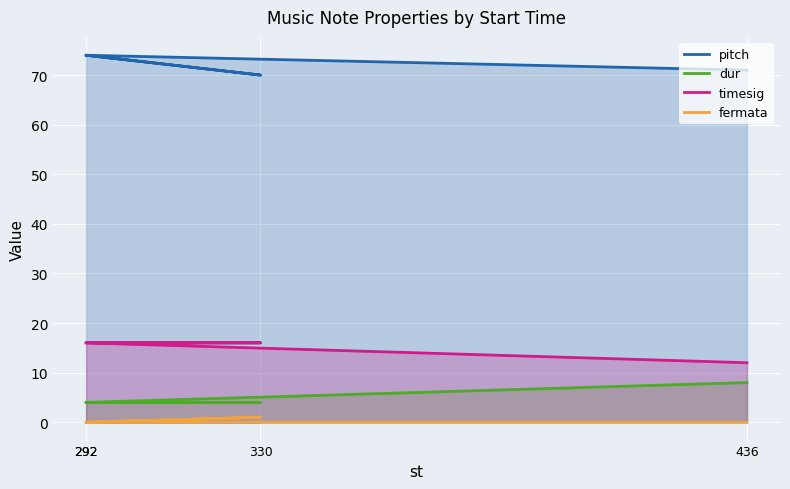

True or false: timesig and dur intersect in this chart.

False